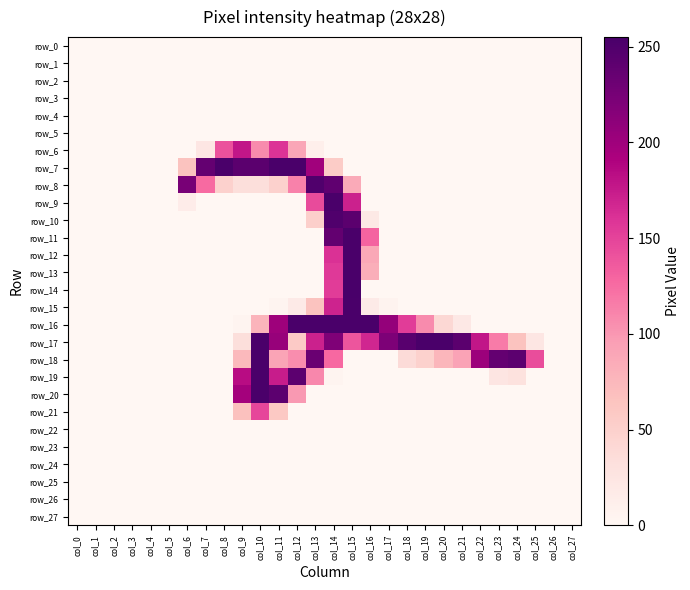

Which series has the widest spread of values?

row_14